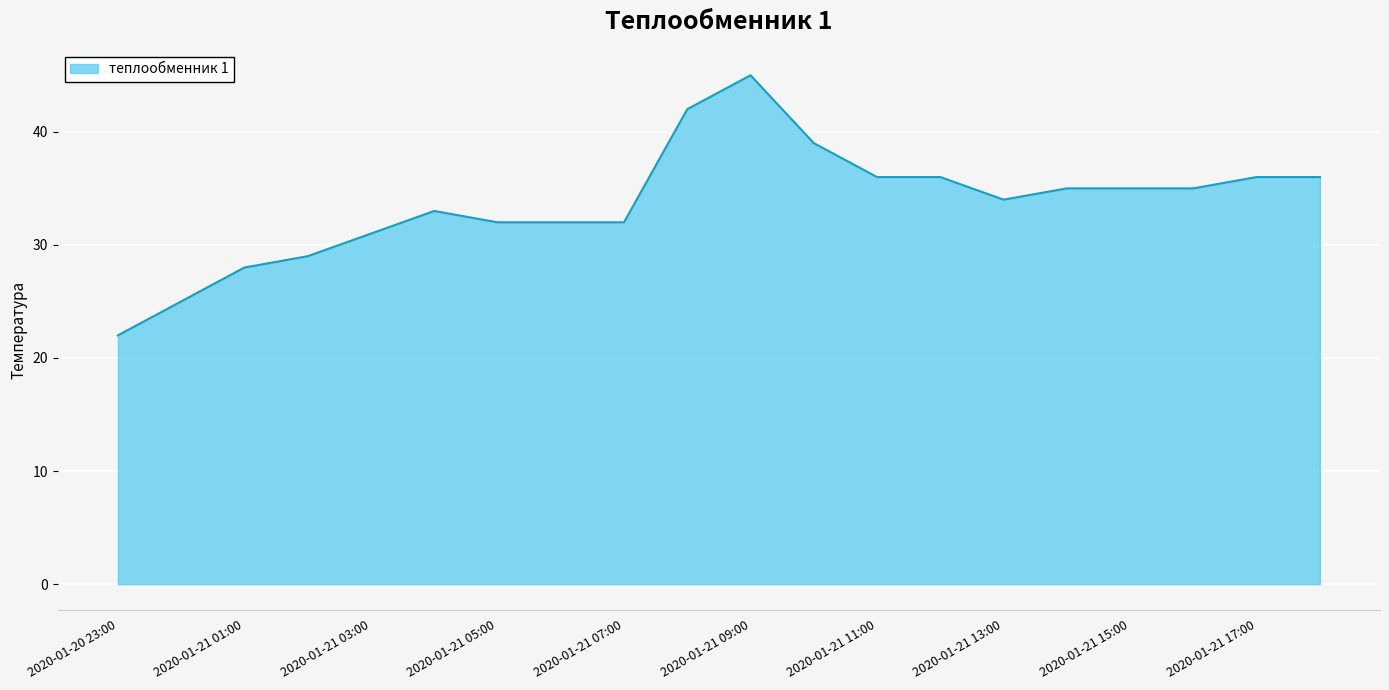

What is the greatest value displayed?

45